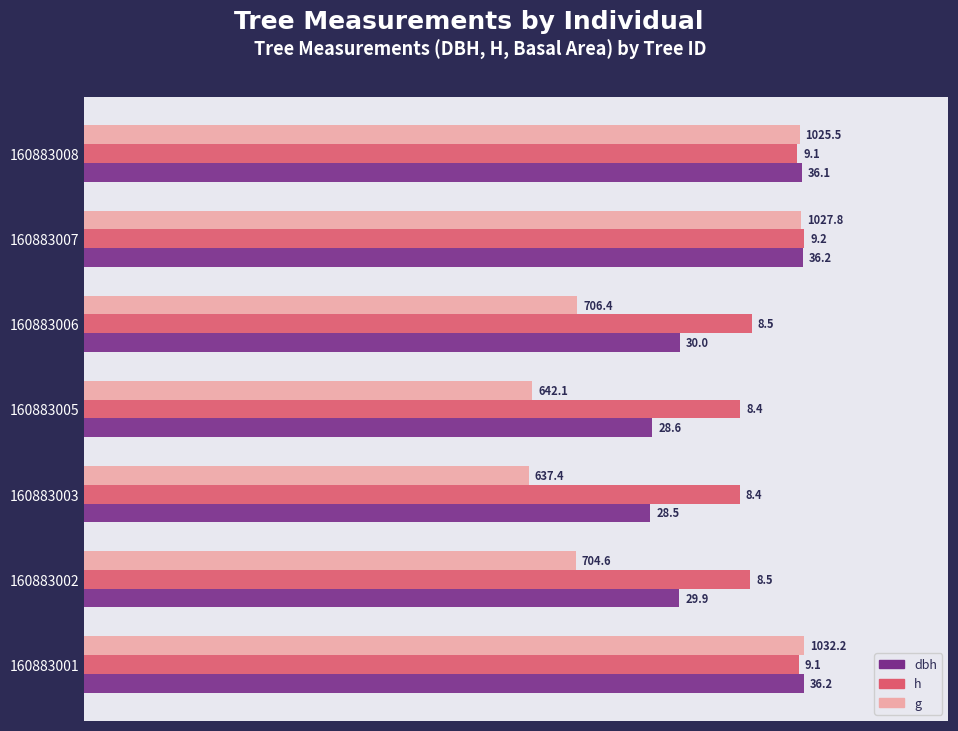

What are all the series names shown in the legend?

dbh, h, g